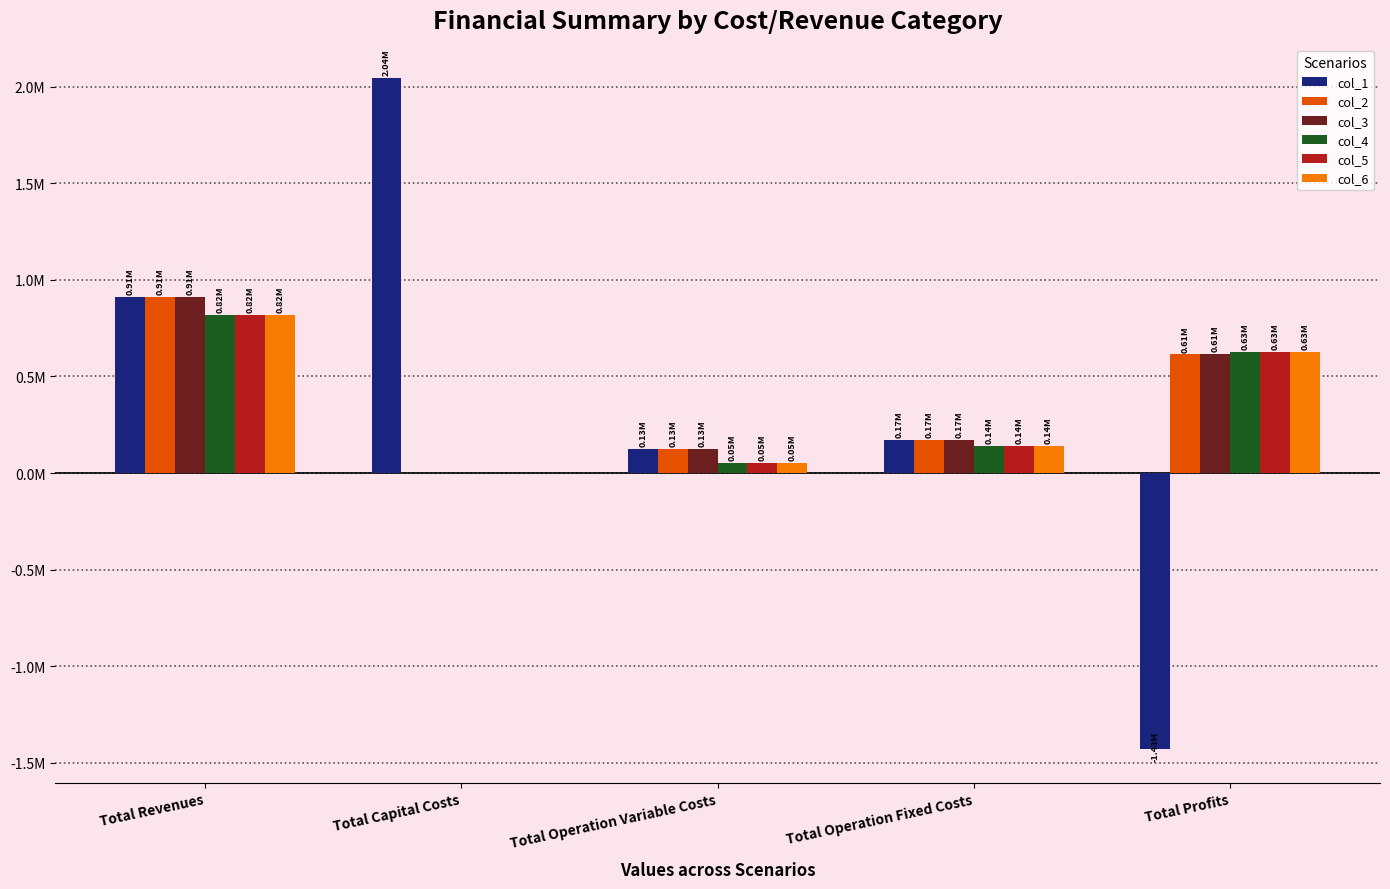

Where does the col_1 series first go above 172607?

Total Revenues